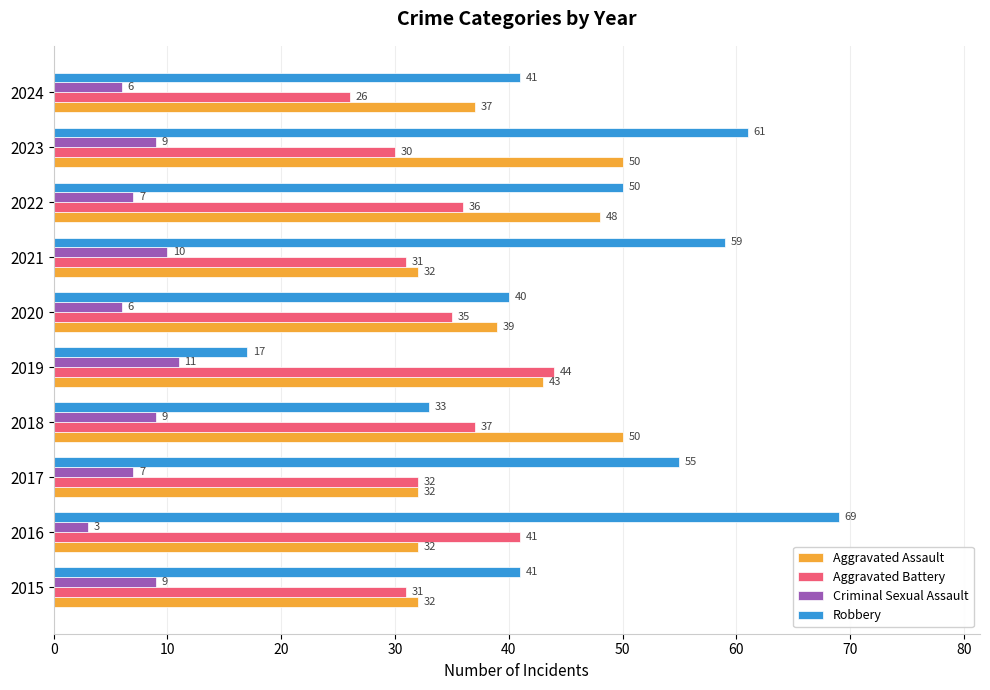

What is the difference between the highest and lowest values at 2017?

48